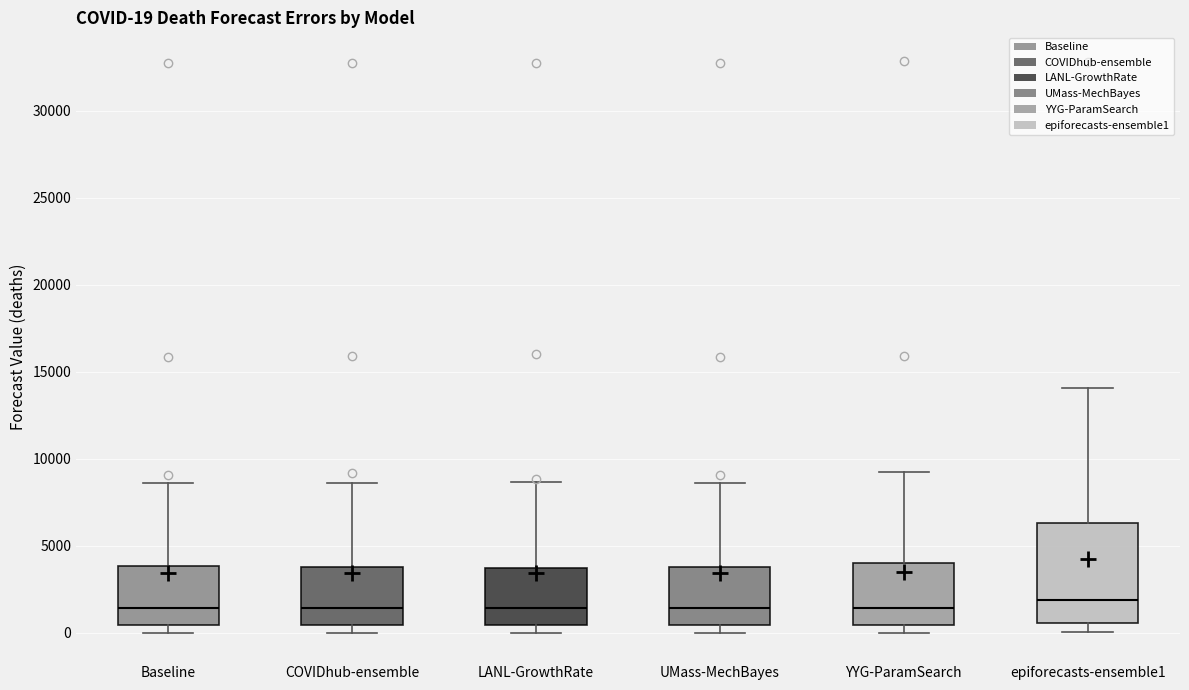

Comparing the boxes themselves (not the whiskers), which one is the tallest?

epiforecasts-ensemble1